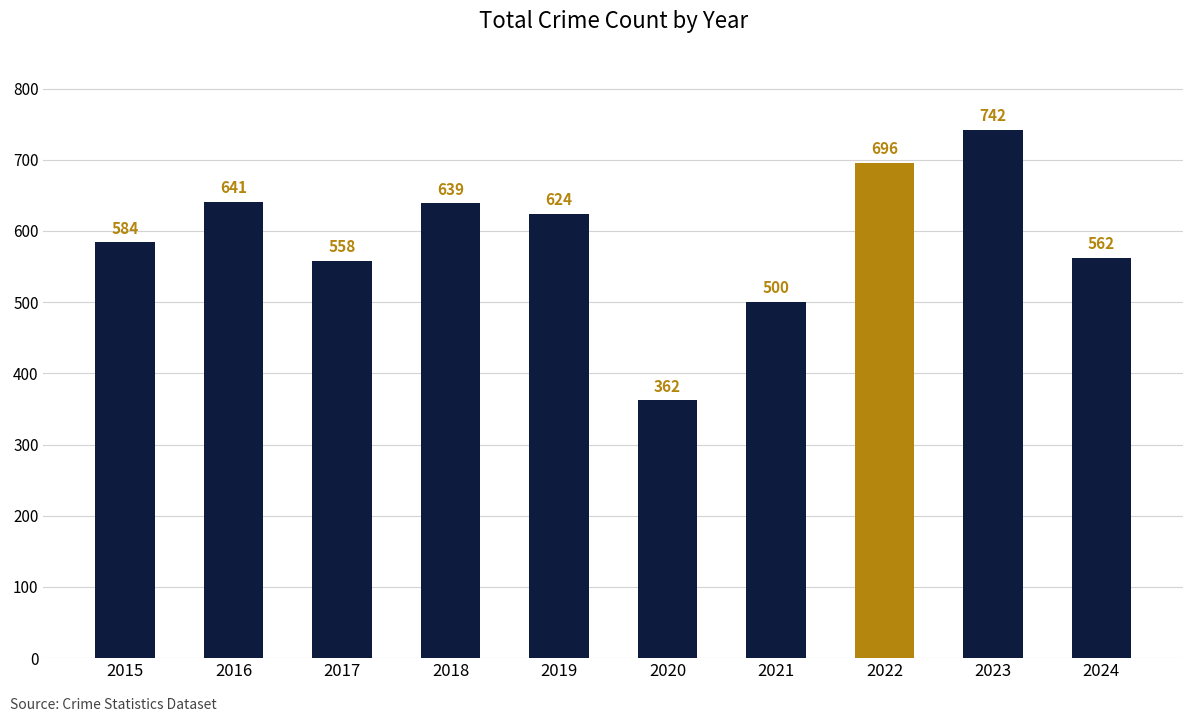

Rank the categories by value from lowest to highest.

2020, 2021, 2017, 2024, 2015, 2019, 2018, 2016, 2022, 2023